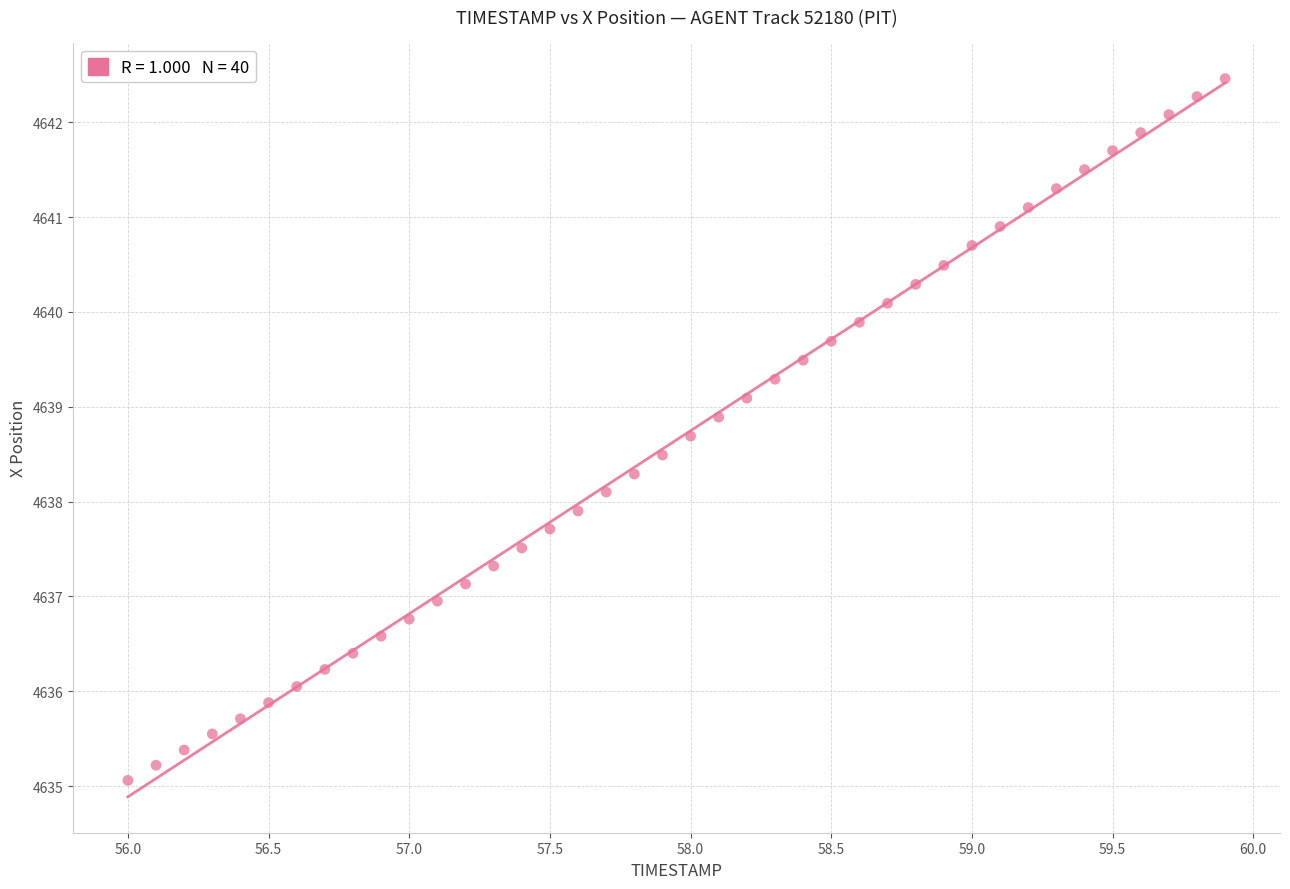

What is the range of X values (max minus min)?

3.9